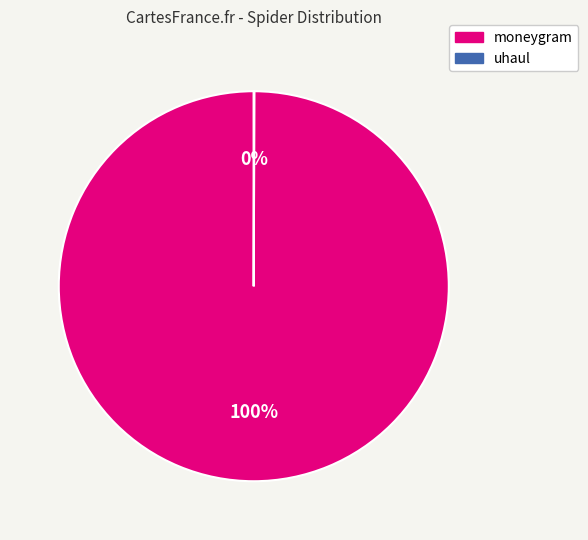

What is the majority slice?

moneygram